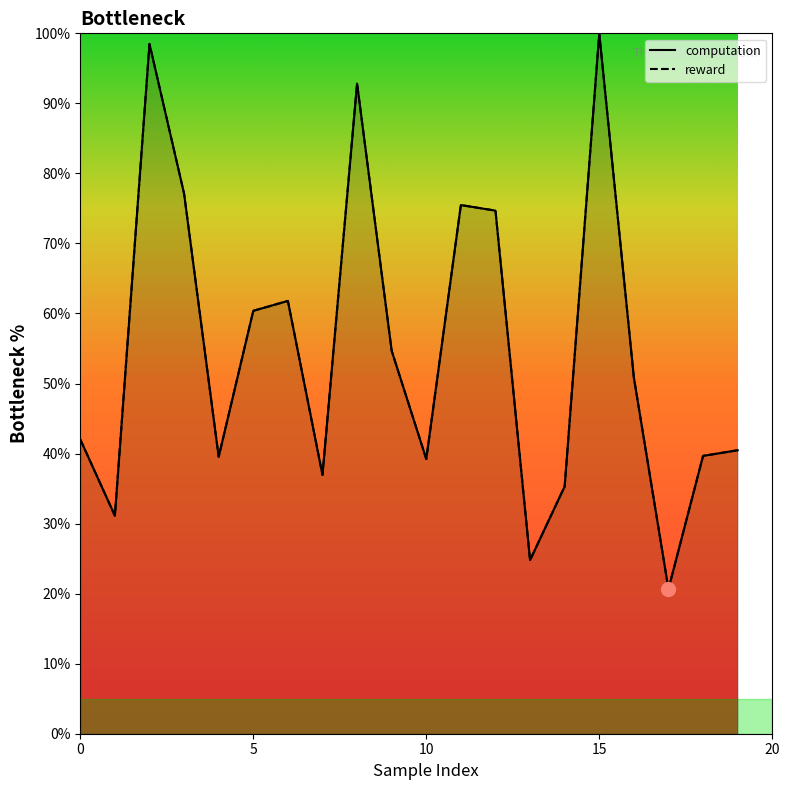

How many values in the reward series are below 50?

10